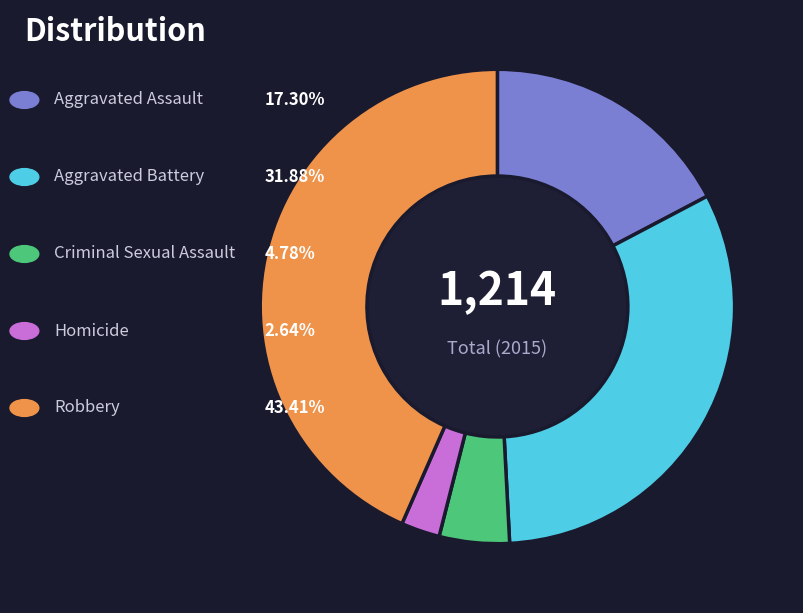

Is there any slice that represents more than half of the pie?

No